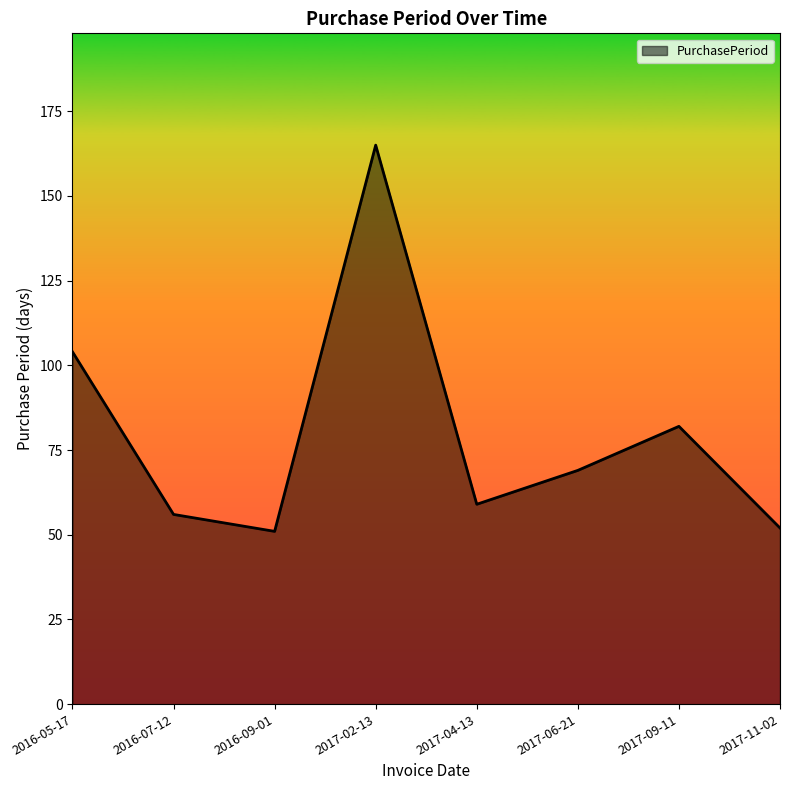

At which category does the chart reach its peak across all series?

2017-02-13